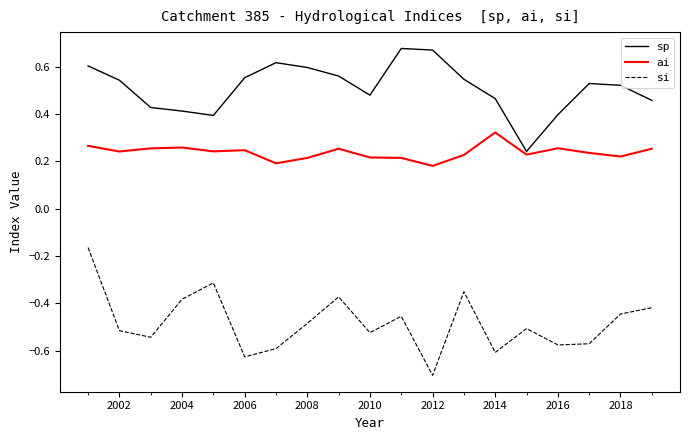

True or false: ai and si intersect in this chart.

False